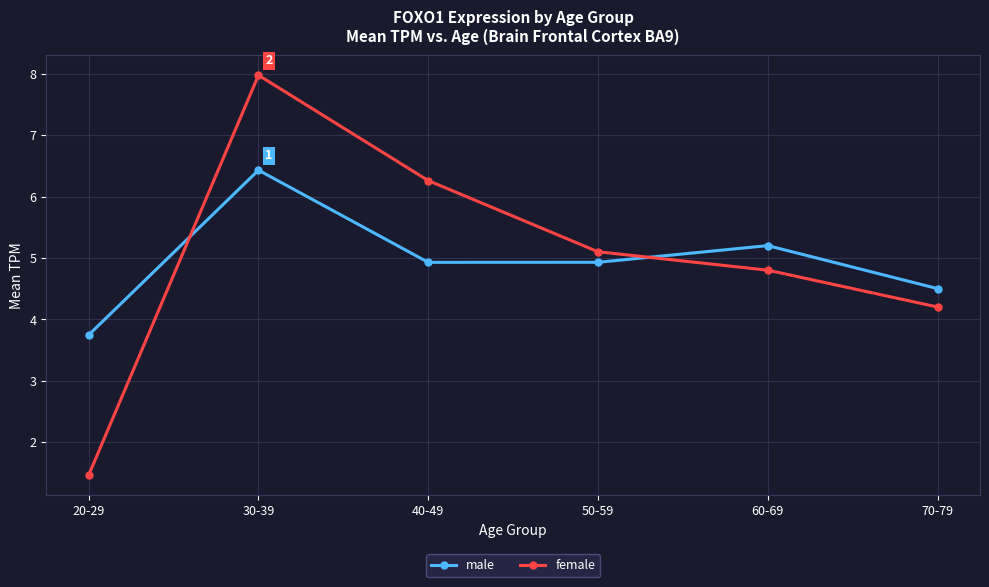

True or false: female has more than 2 points higher than both neighbors.

False